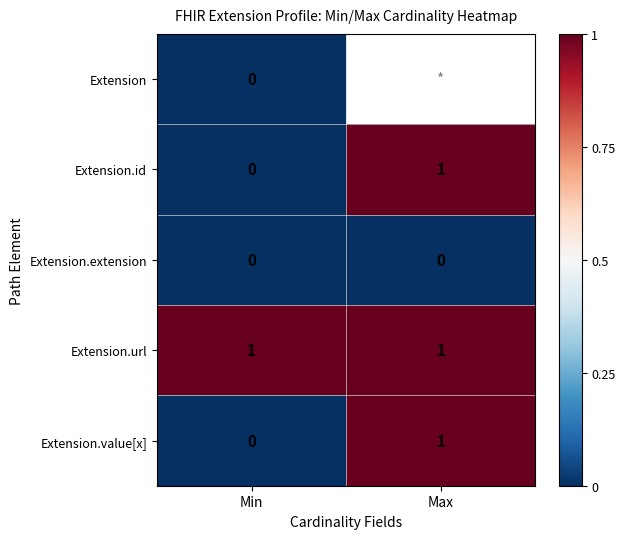

Rank the categories by Extension.id value from lowest to highest.

Min, Max